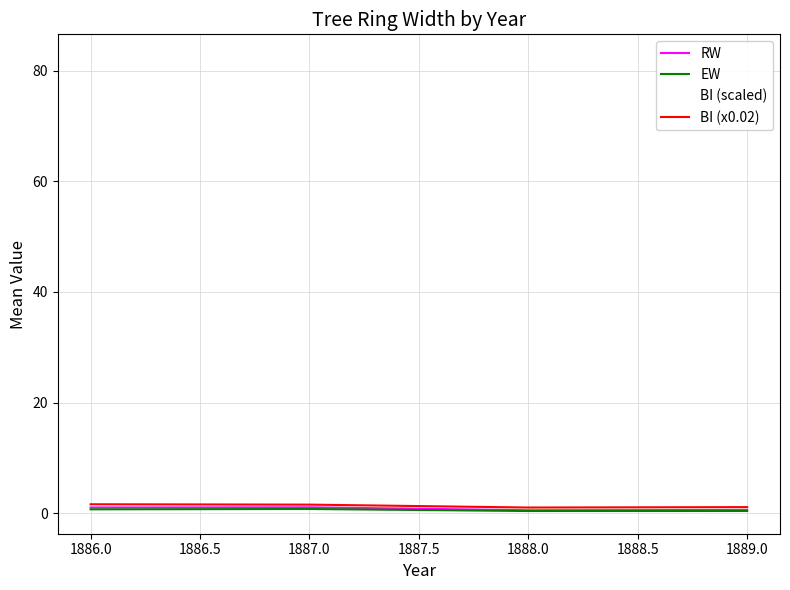

Does the chart have visible grid lines?

Yes